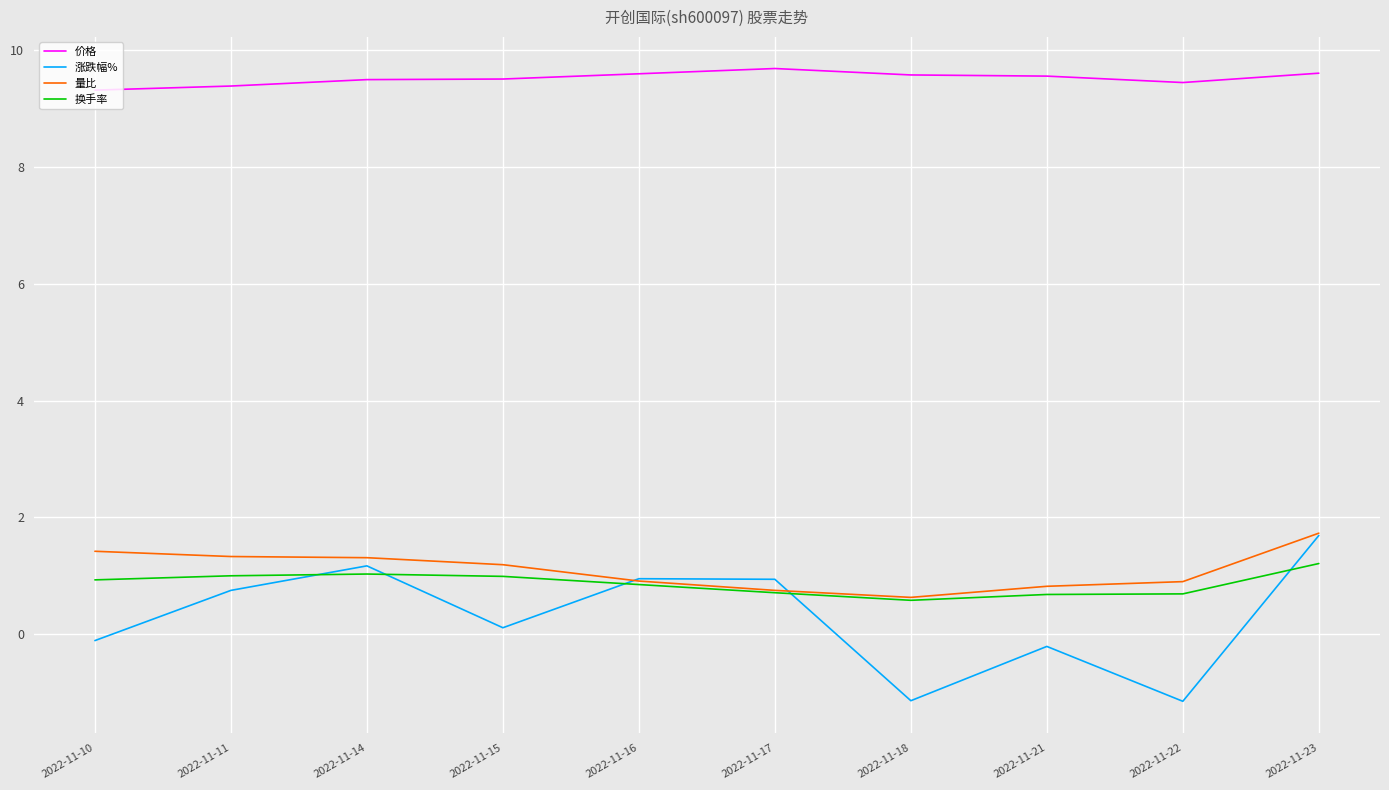

True or false: 价格 has a value of 9.3 at 2022-11-10.

True